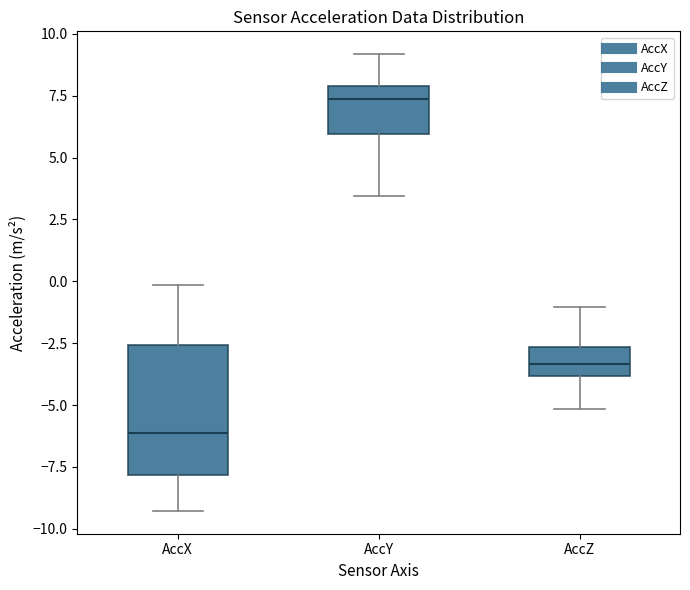

Which box's median line is the lowest?

AccX